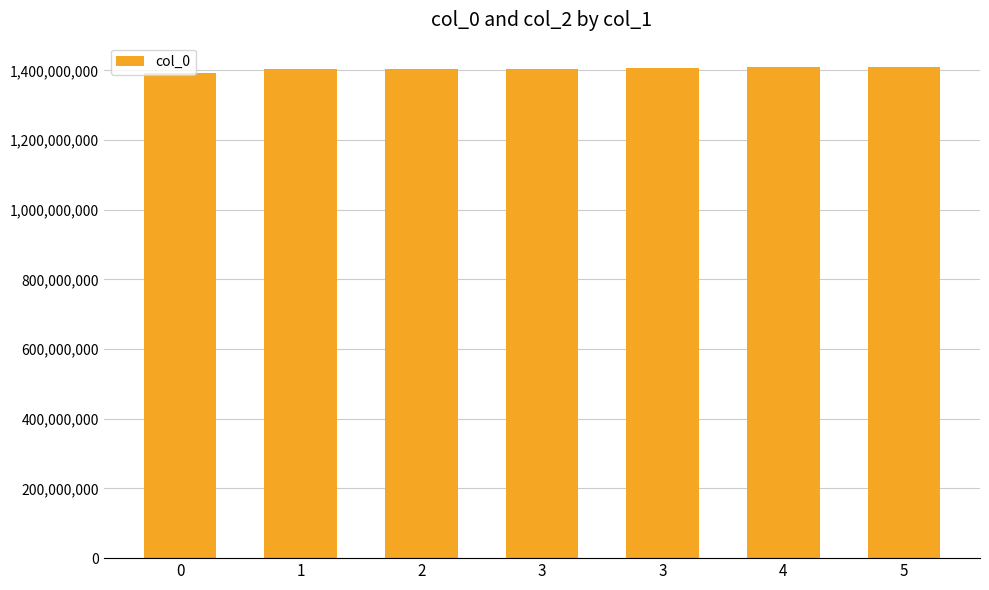

What is the minimum value shown in the chart?

1391380036